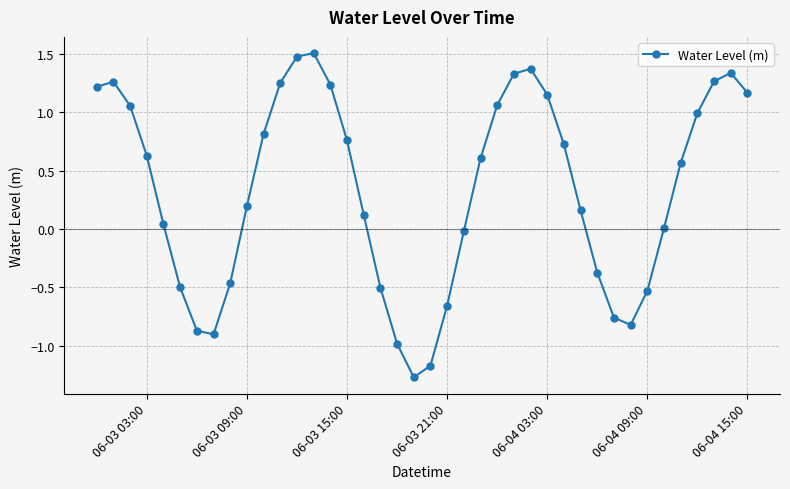

True or false: the data has more than 2 interior local peaks.

True